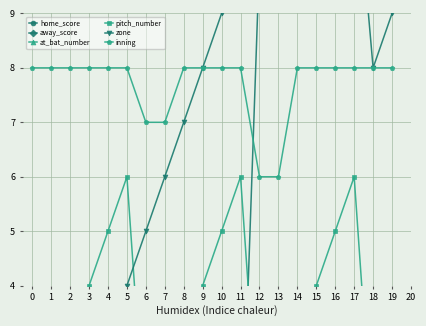

What is the value of the inning point at the 2nd from the left?

8